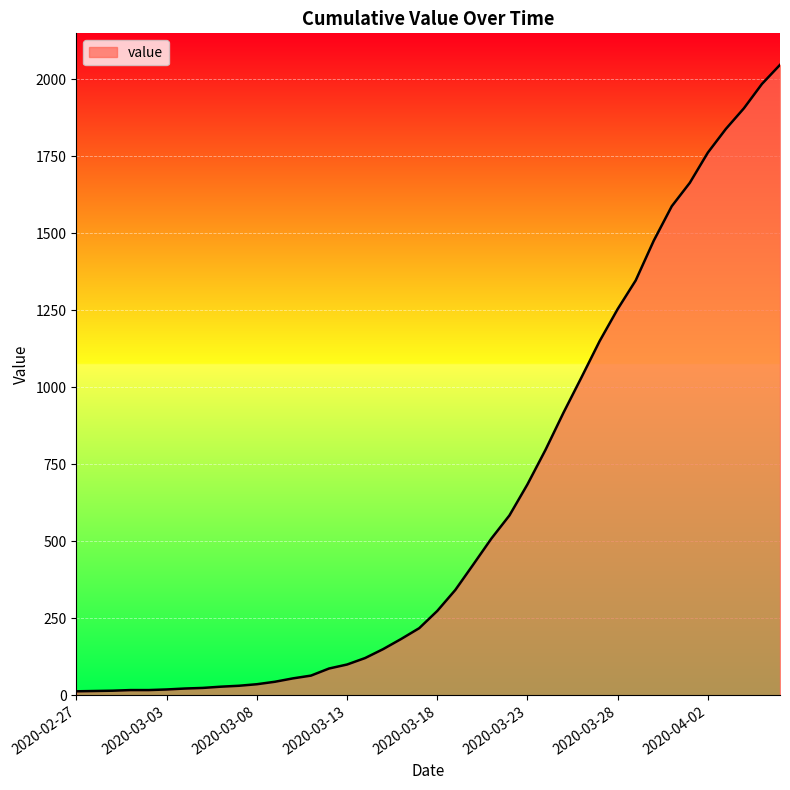

What is the difference between the maximum and minimum values?

2034